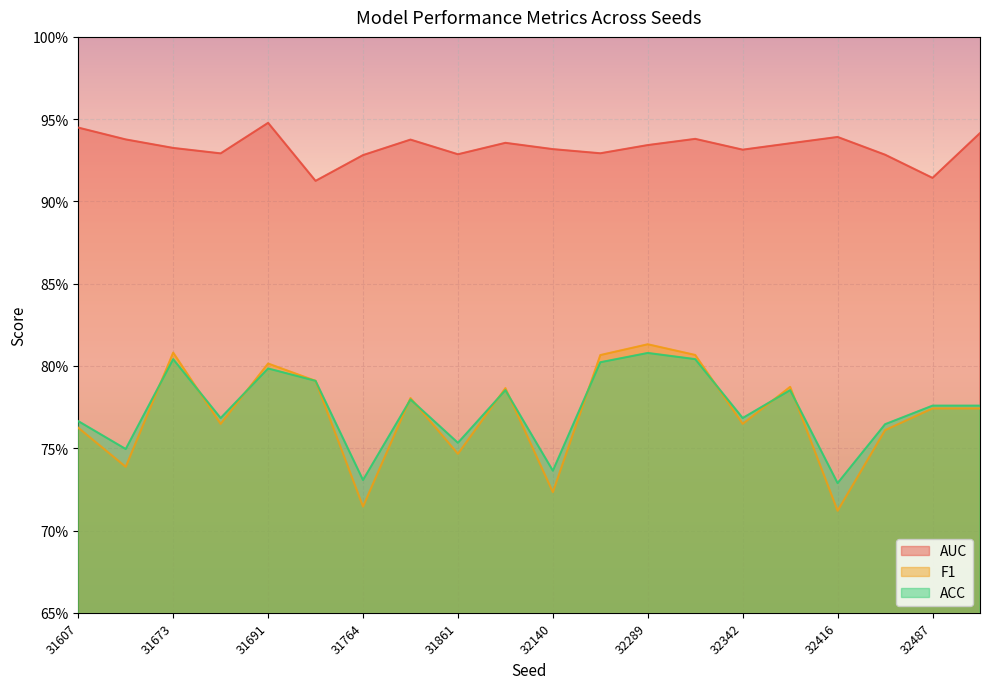

How many distinct data groups are displayed?

3